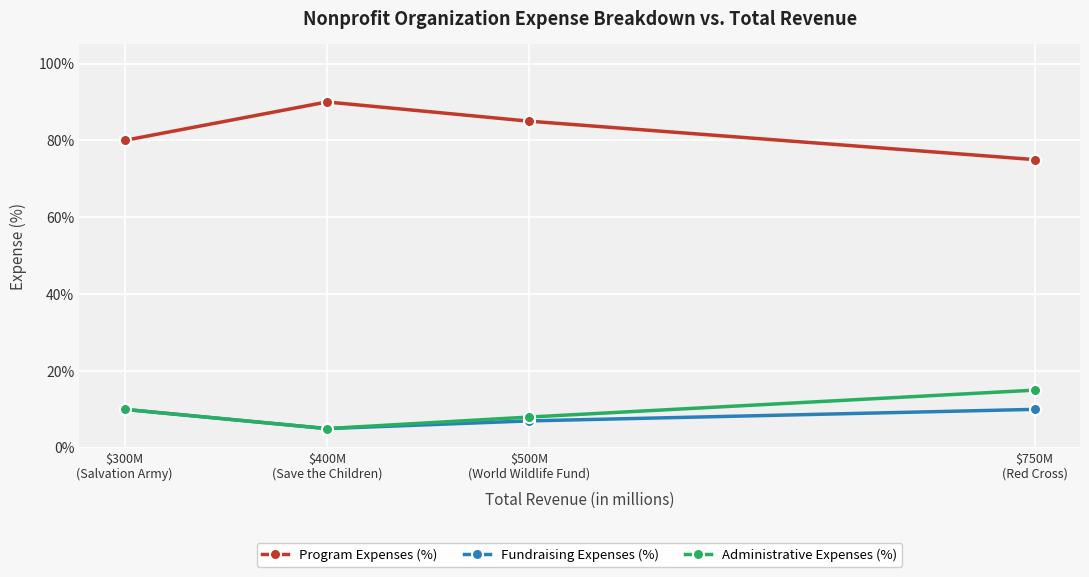

What value does the Fundraising Expenses (%) series have at $750M
(Red Cross)?

10